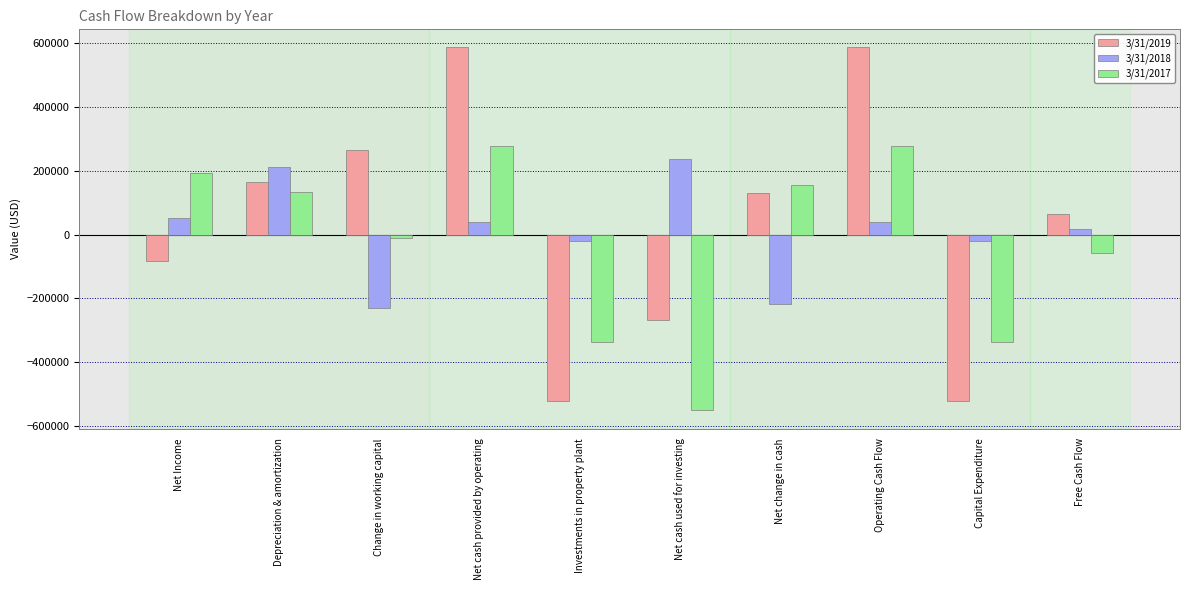

At how many categories does at least one series exceed 386679?

2